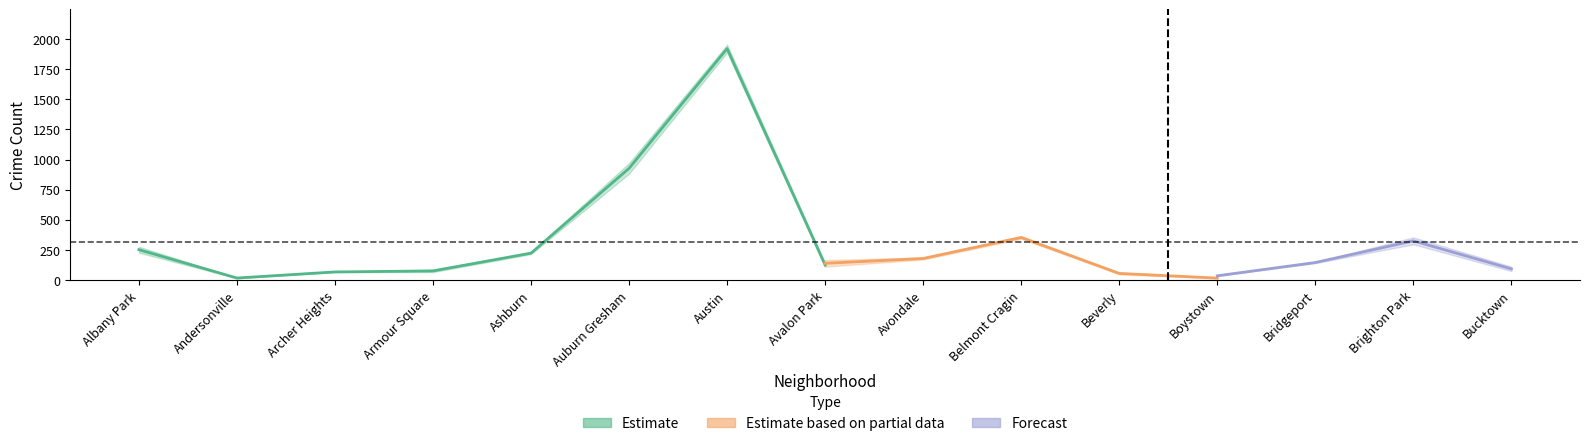

The 2018 series shows 49 at Avalon Park. True or false?

False